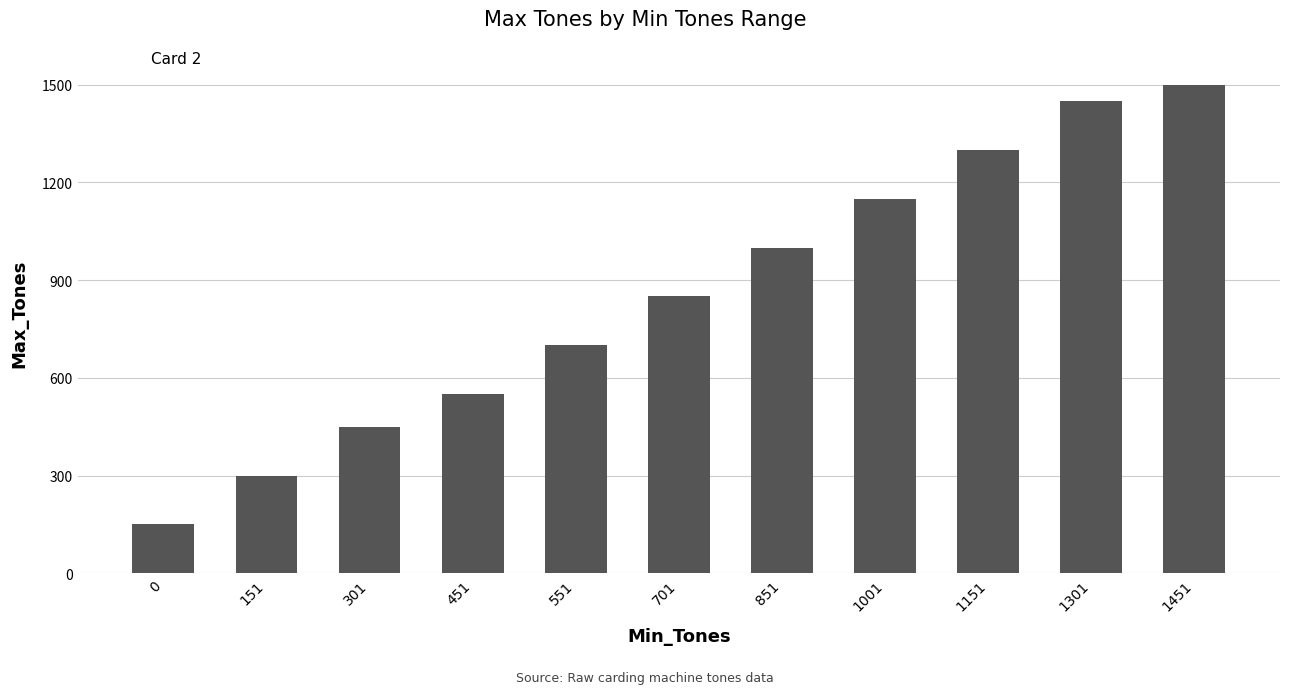

What is the sum of the values at 151 and 0?

450